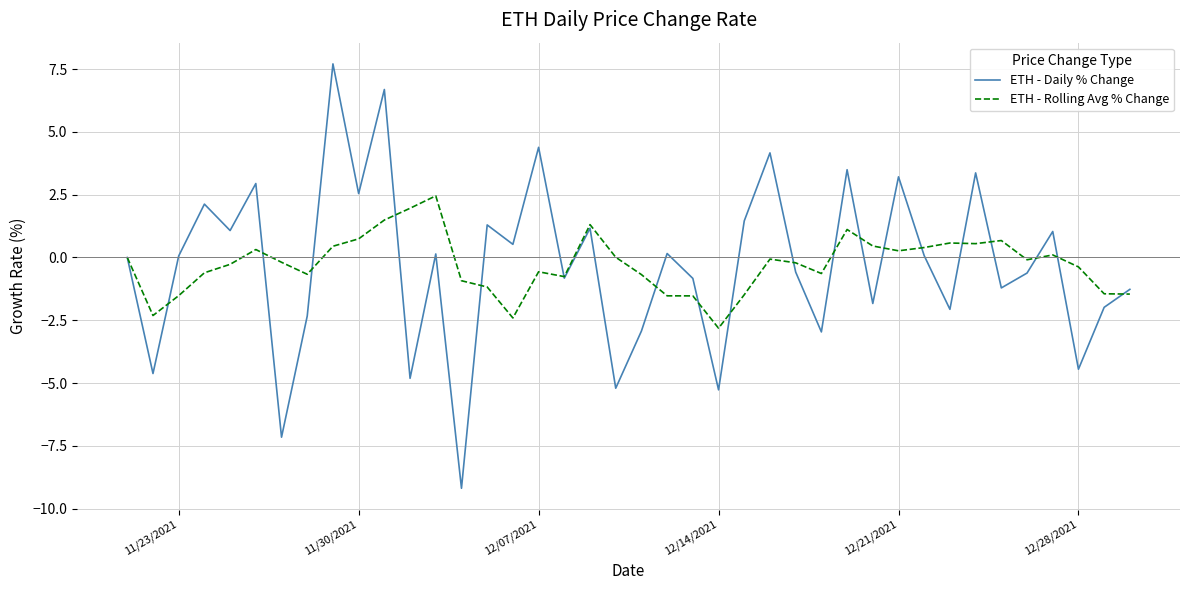

What is the maximum value shown in the chart?

7.7